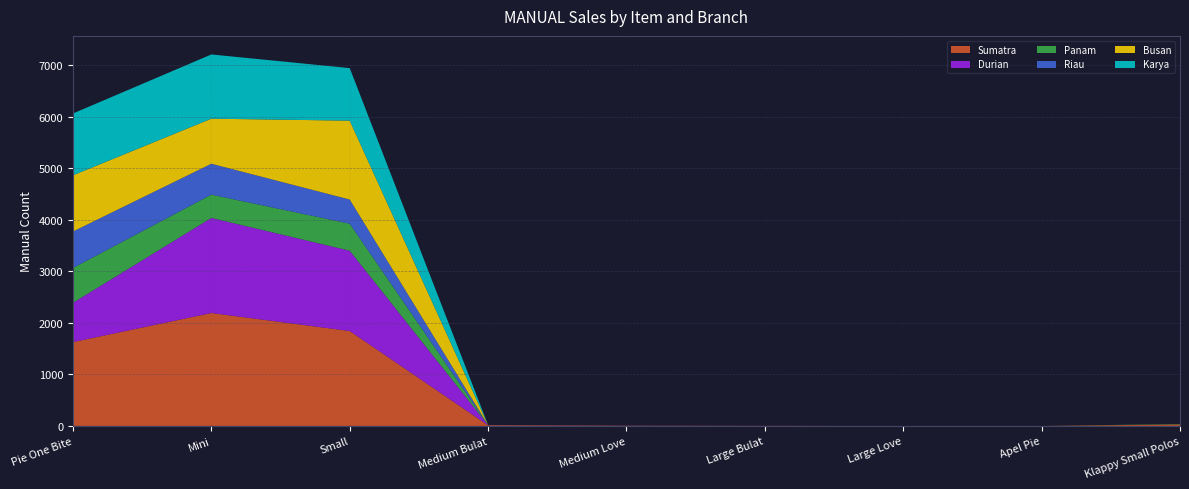

Reading left to right, transcribe all the data shown in this chart.

Sumatra: Pie One Bite=1626	Mini=2190	Small=1841	Medium Bulat=11	Medium Love=3	Large Bulat=2	Large Love=0	Apel Pie=0	Klappy Small Polos=28
Durian: Pie One Bite=762	Mini=1845	Small=1558	Medium Bulat=4	Medium Love=2	Large Bulat=1	Large Love=0	Apel Pie=0	Klappy Small Polos=0
Panam: Pie One Bite=676	Mini=452	Small=524	Medium Bulat=0	Medium Love=0	Large Bulat=0	Large Love=0	Apel Pie=0	Klappy Small Polos=7
Riau: Pie One Bite=707	Mini=599	Small=468	Medium Bulat=0	Medium Love=0	Large Bulat=0	Large Love=0	Apel Pie=0	Klappy Small Polos=0
Busan: Pie One Bite=1091	Mini=874	Small=1531	Medium Bulat=2	Medium Love=1	Large Bulat=0	Large Love=0	Apel Pie=0	Klappy Small Polos=0
Karya: Pie One Bite=1199	Mini=1246	Small=1019	Medium Bulat=0	Medium Love=0	Large Bulat=0	Large Love=0	Apel Pie=0	Klappy Small Polos=0